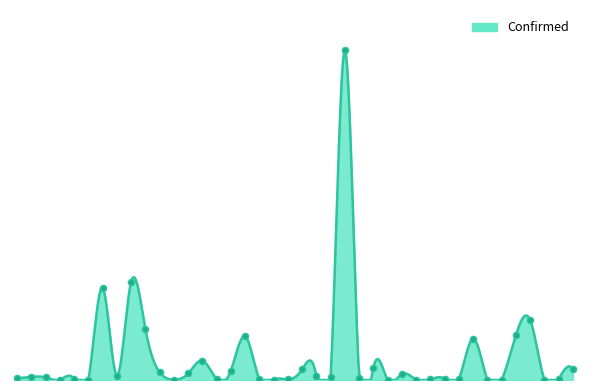

Which has a higher value, Congo (Kinshasa) or Colombia?

Colombia